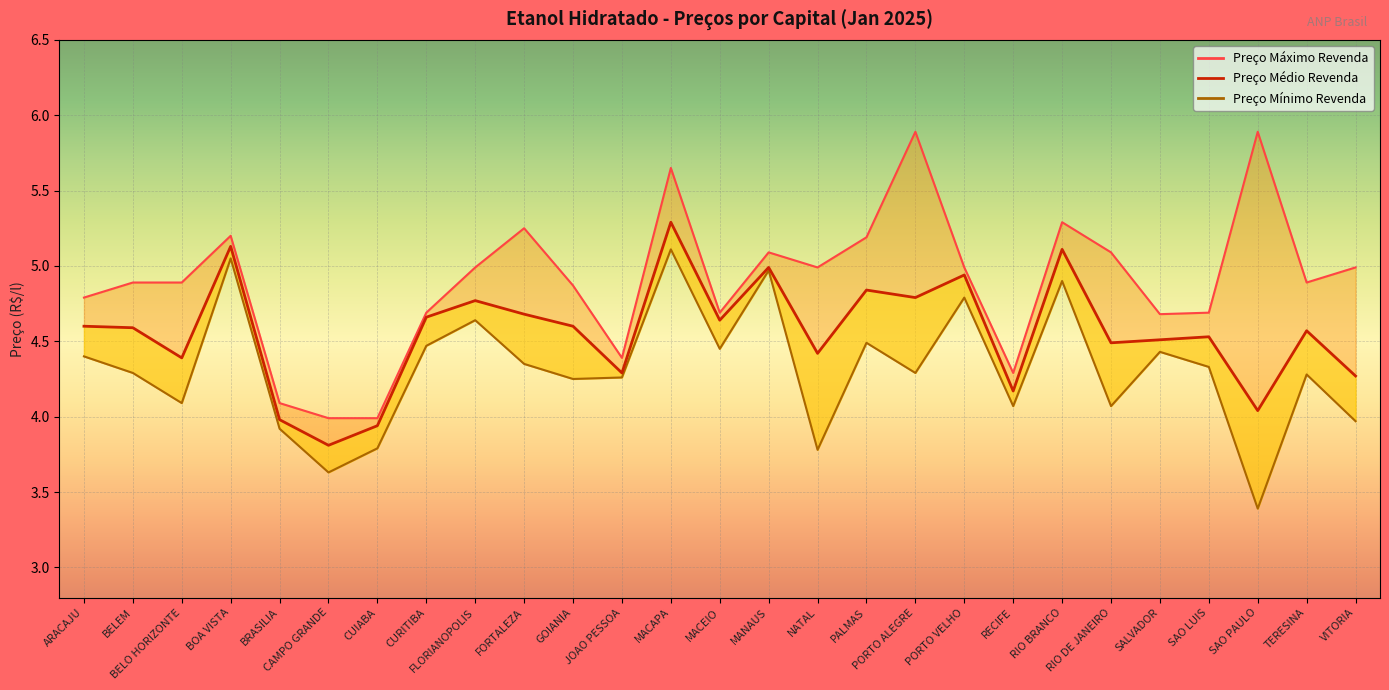

Which series has the widest spread of values?

Preço Máximo Revenda